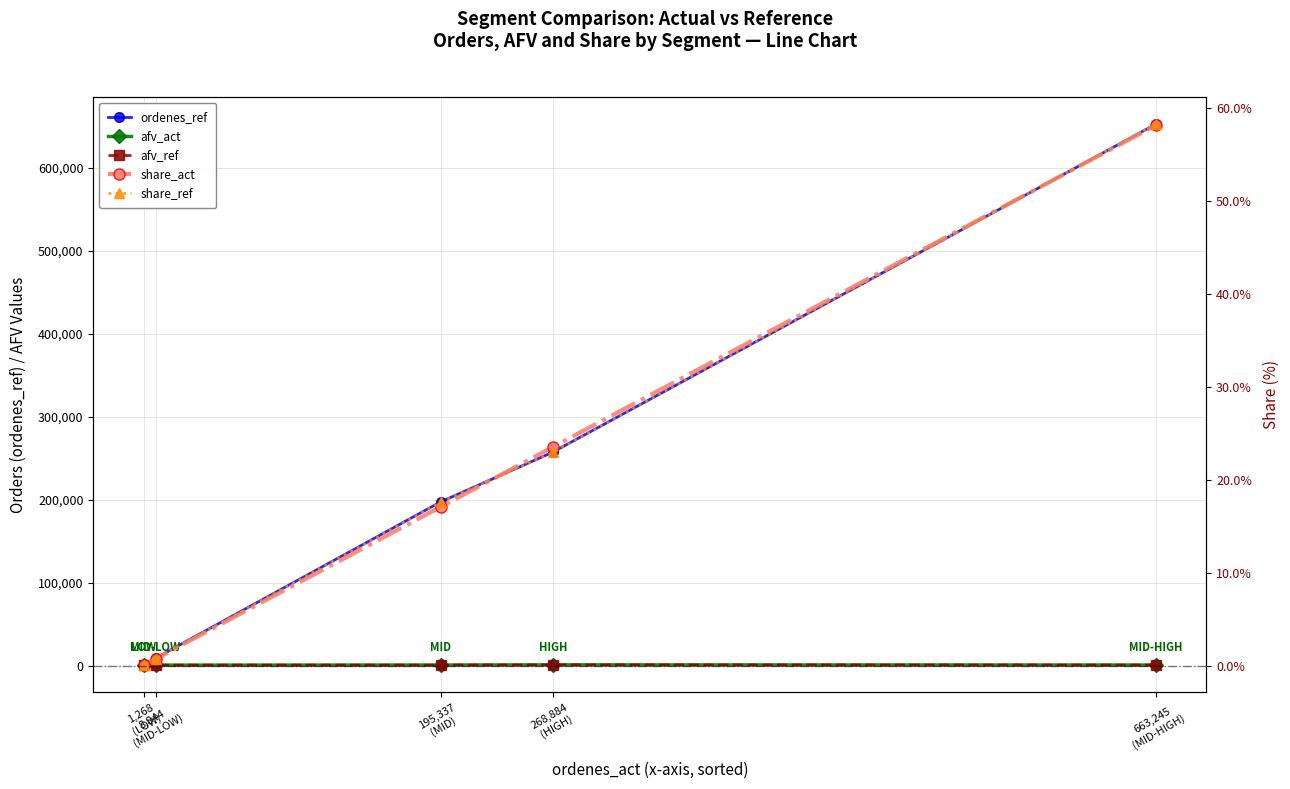

True or false: afv_ref and ordenes_ref intersect in this chart.

False